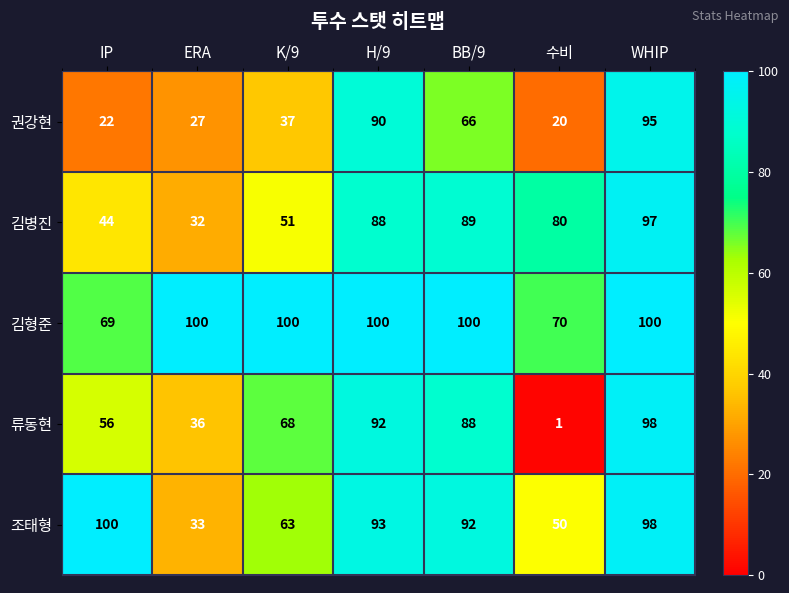

True or false: 조태형 has a value of 92 at BB/9.

True